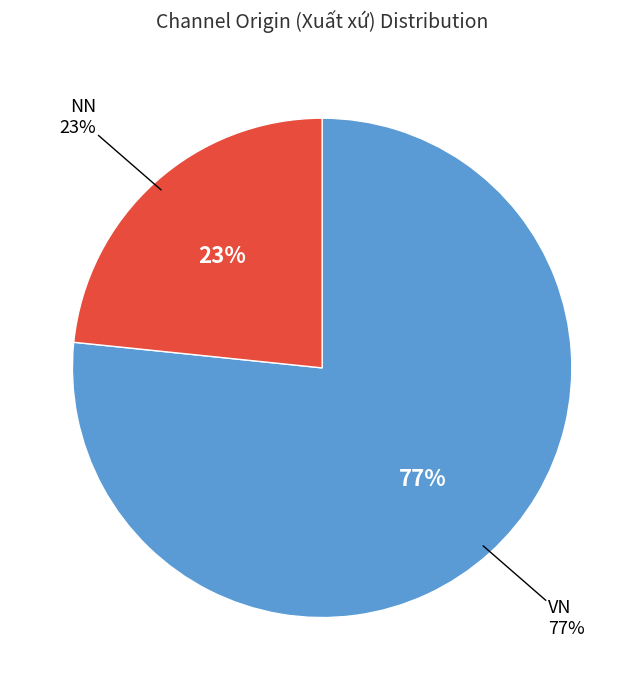

What portion of the pie excludes VN?

23.4%